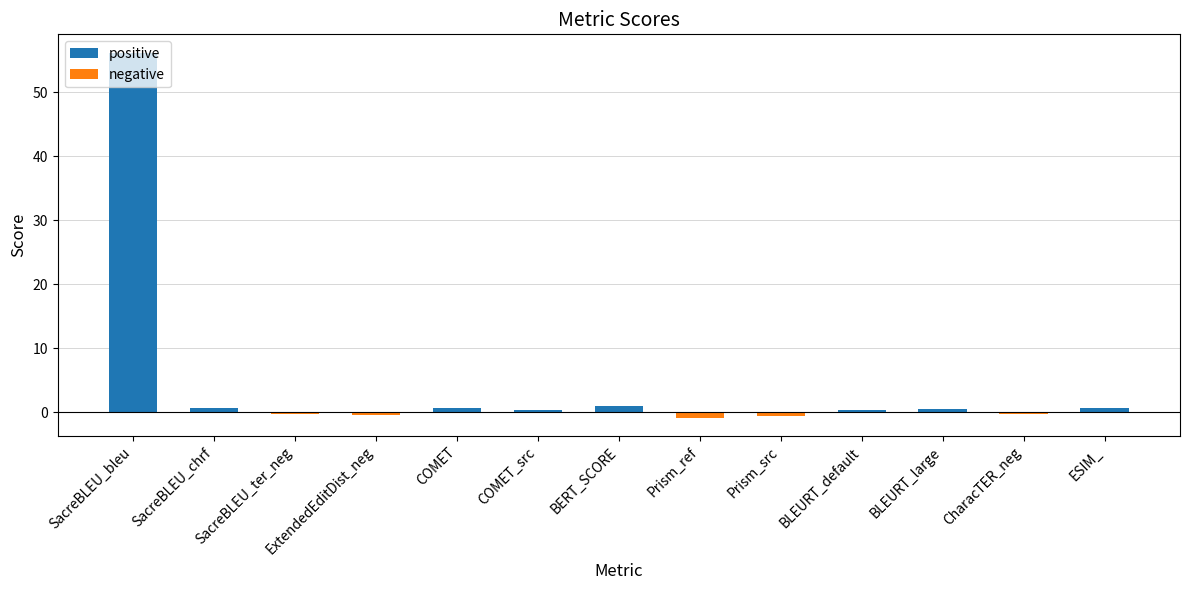

How many categories are shown in the chart?

13